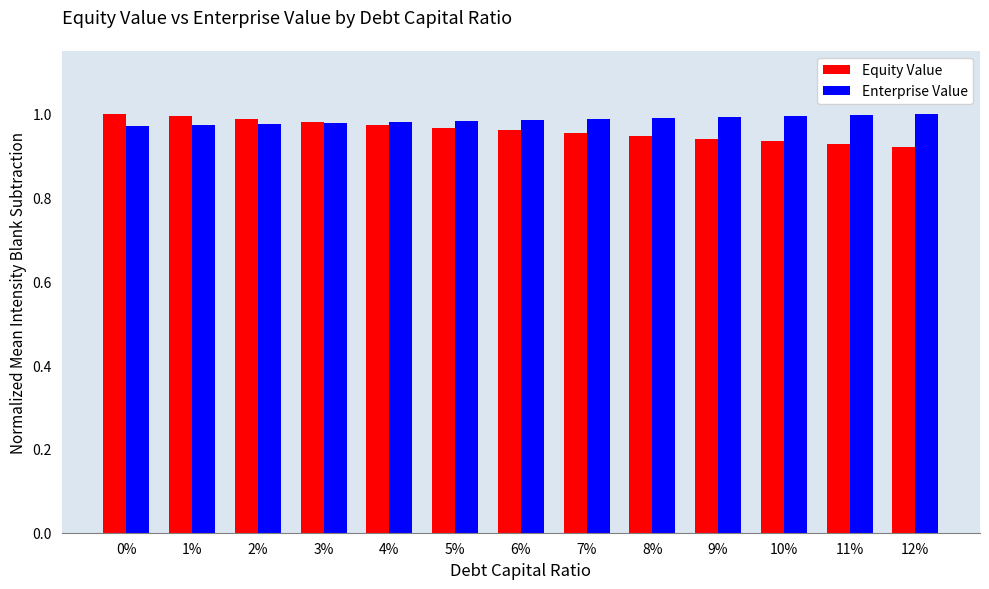

True or false: Enterprise Value has a value of 1.6 at 2%.

False